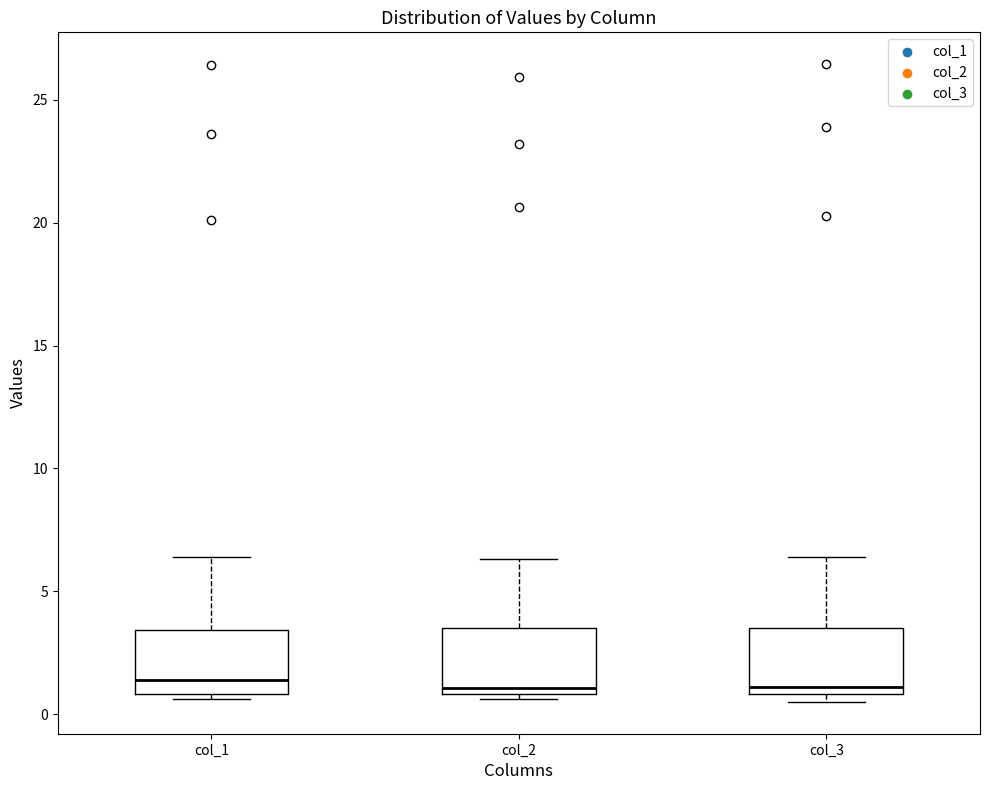

Where does the upper whisker of the box for col_1 end on the y-axis? The values are not printed on the chart, so give them approximately, as read against the axis.

6.5